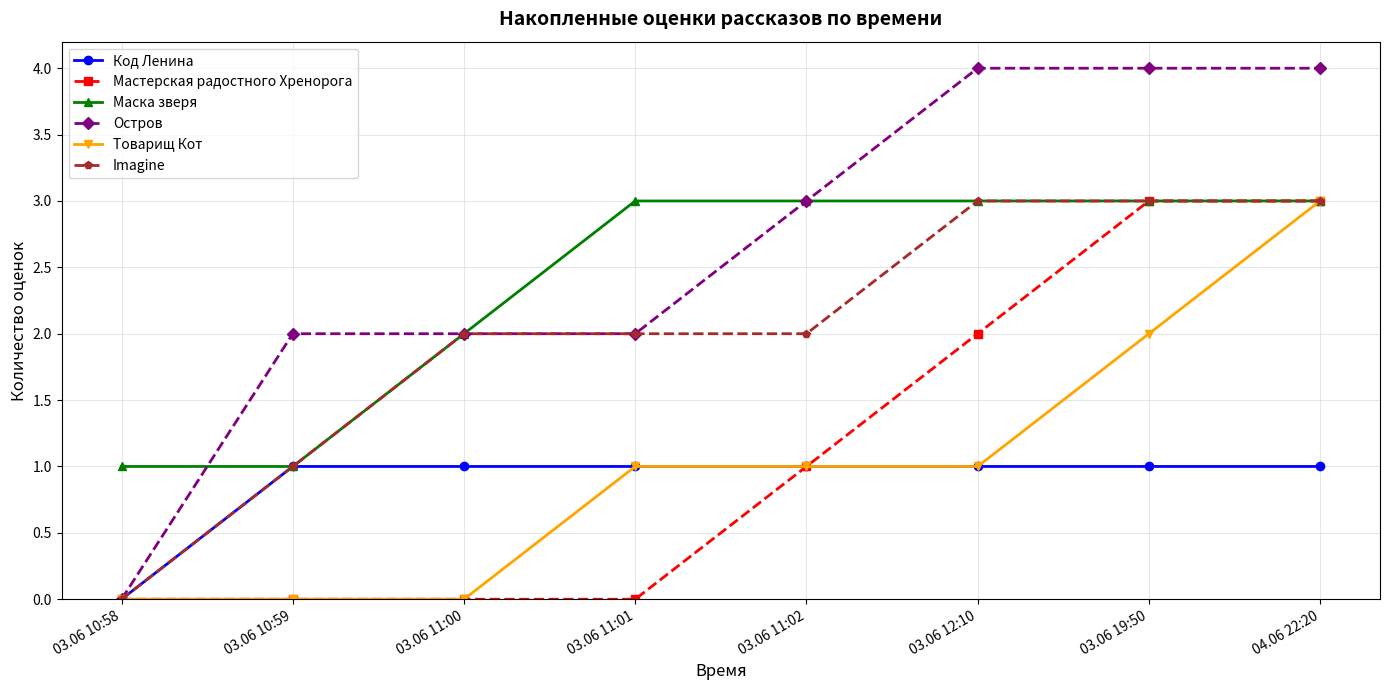

True or false: Imagine has a value of 3 at 03.06 11:02.

False